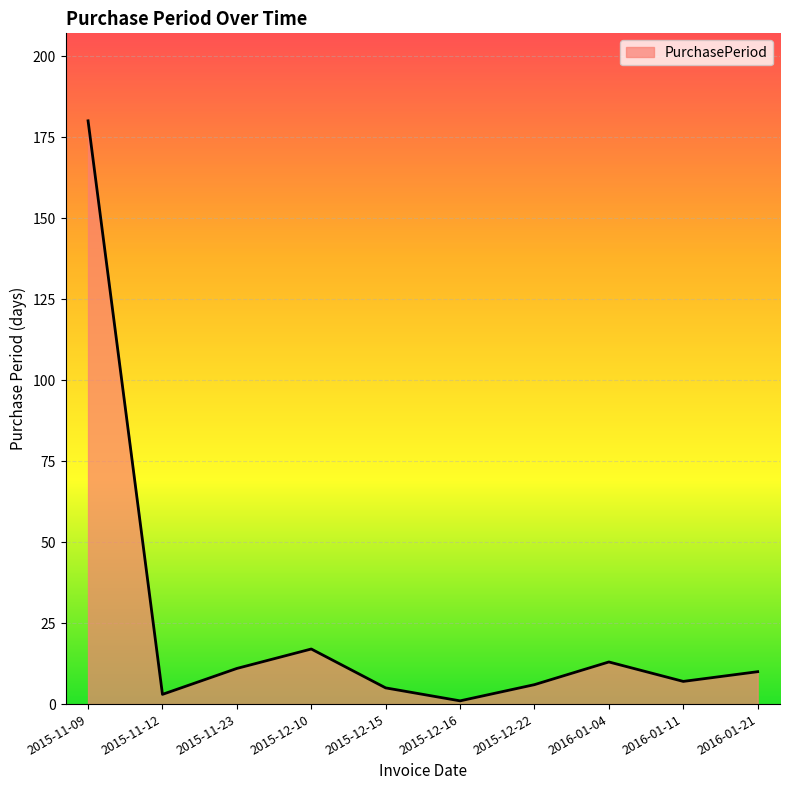

What is the difference between the second highest and second lowest values?

14